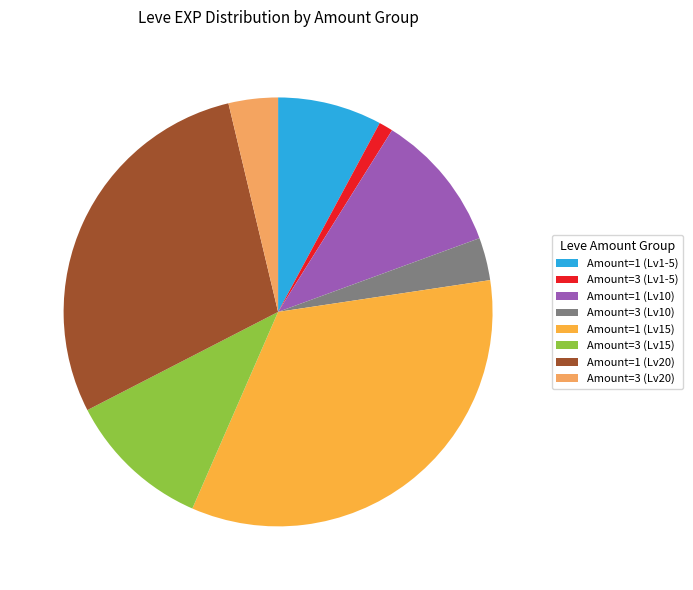

Count the number of slices in the pie.

8